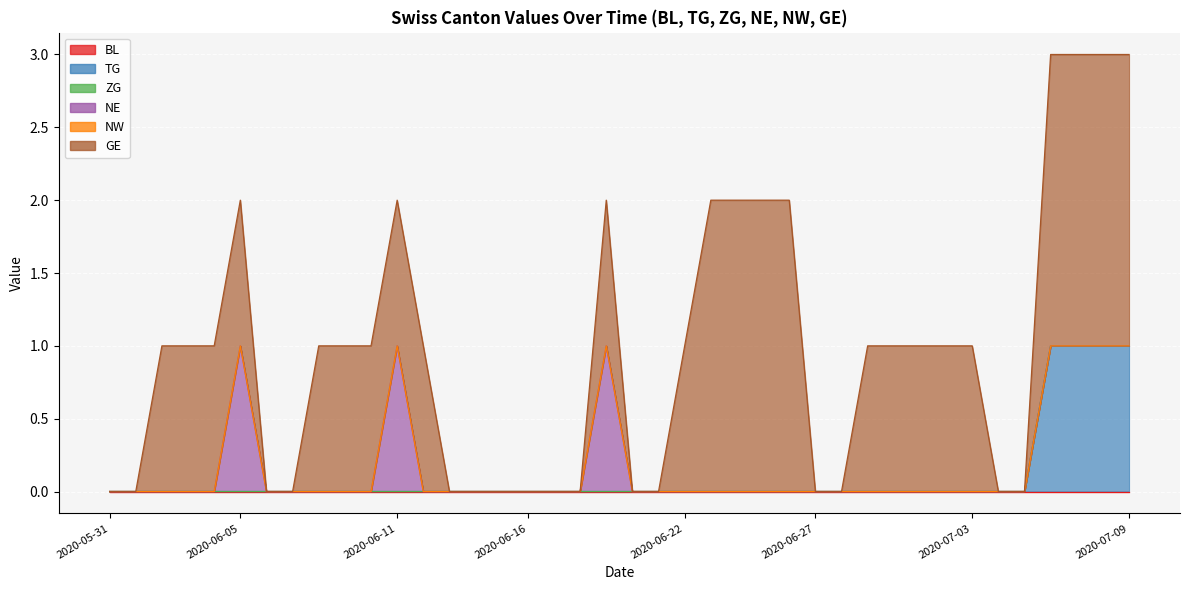

The value of ZG at 2020-06-03 is 0. True or false?

True